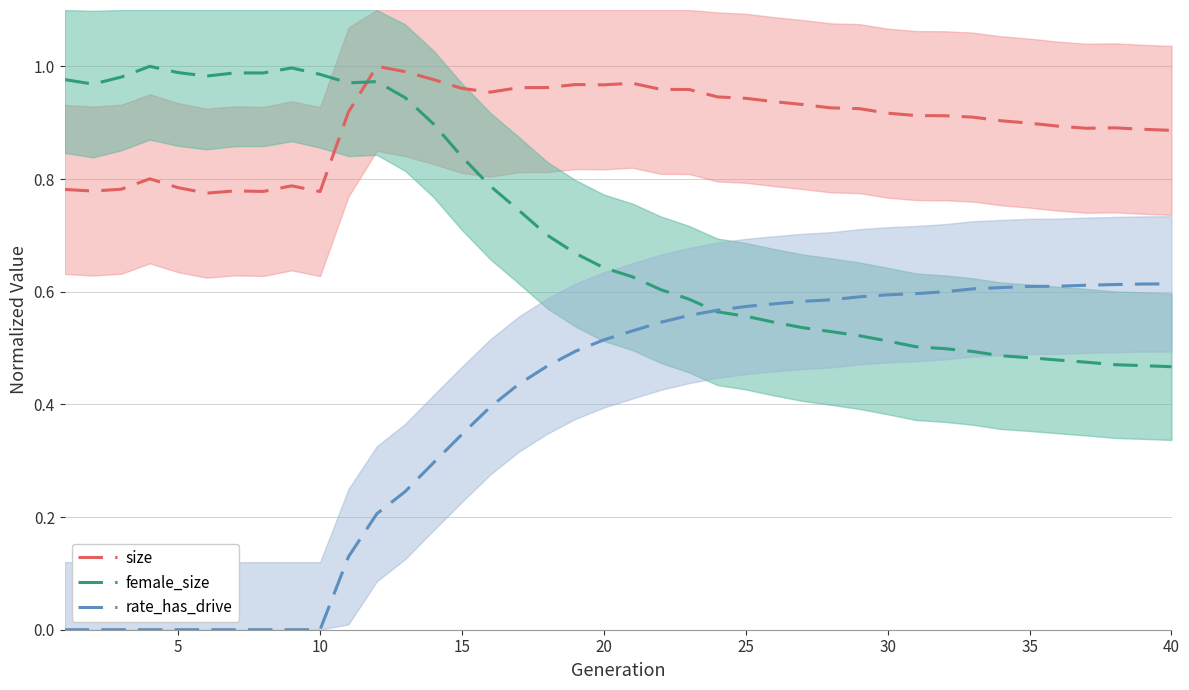

What is the value of the rate_has_drive point at the 39th from the left?

0.6